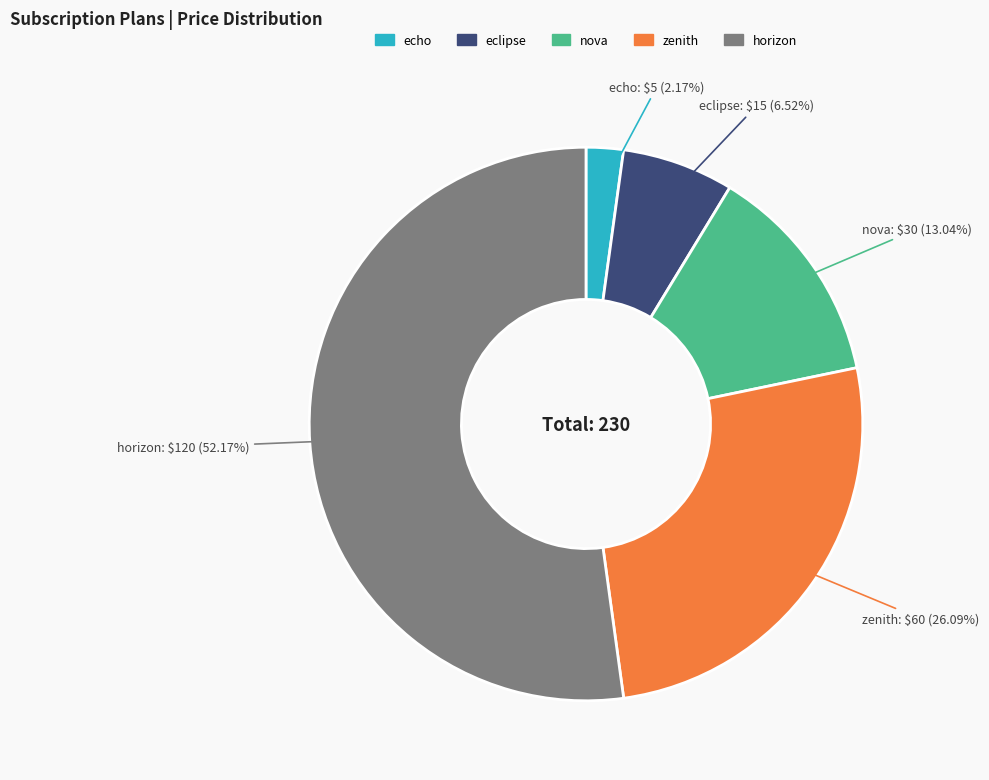

Rank the categories by value from highest to lowest.

horizon, zenith, nova, eclipse, echo